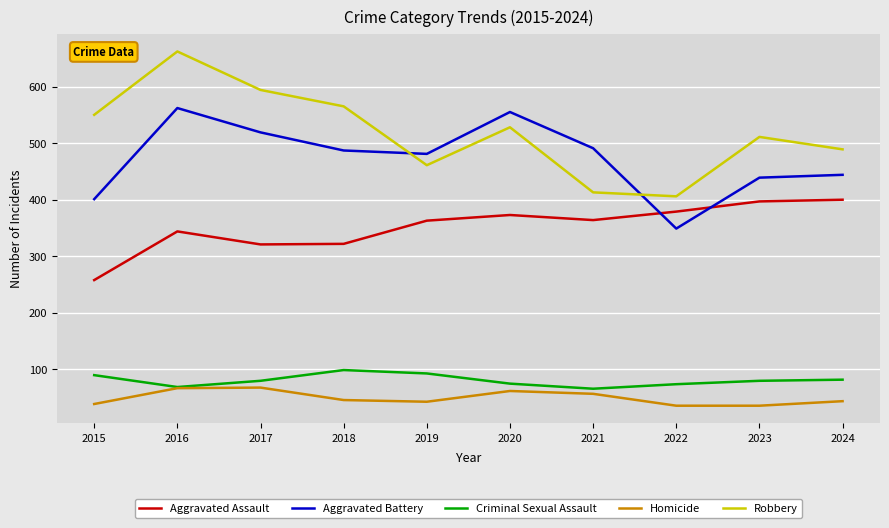

True or false: Aggravated Assault and Robbery intersect in this chart.

False